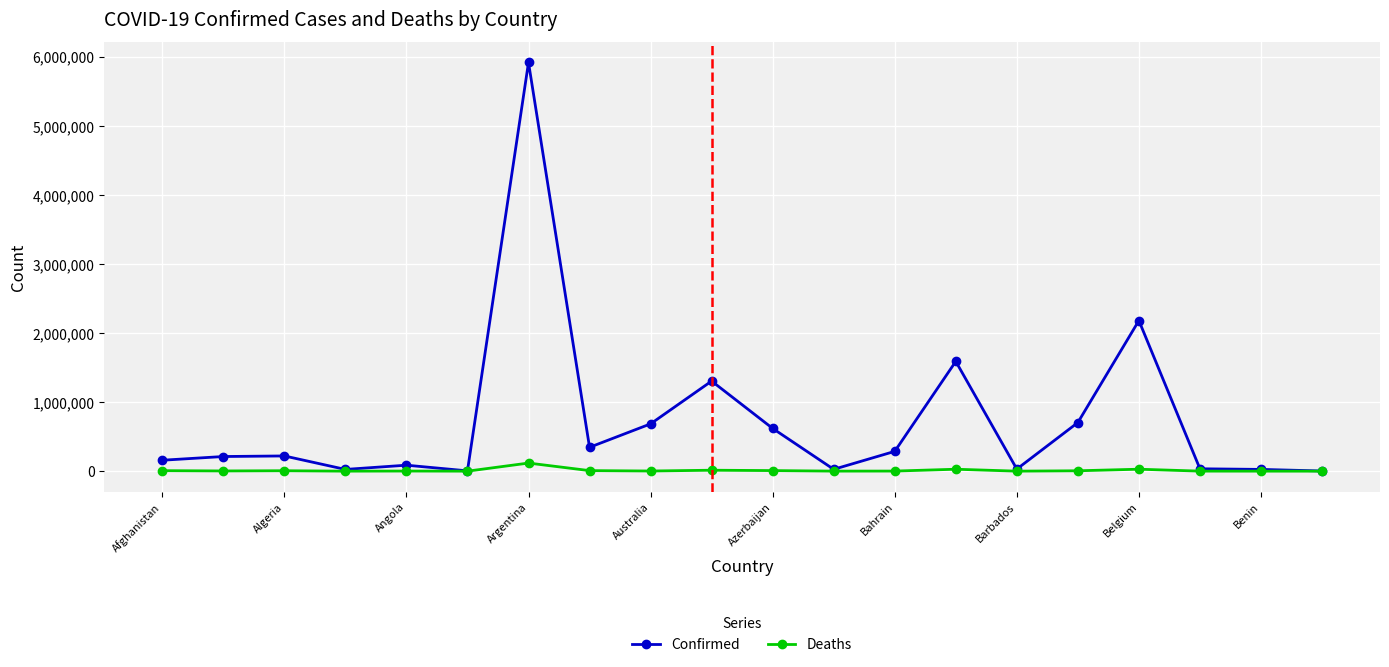

True or false: Deaths has more than 1 interior local peaks.

True